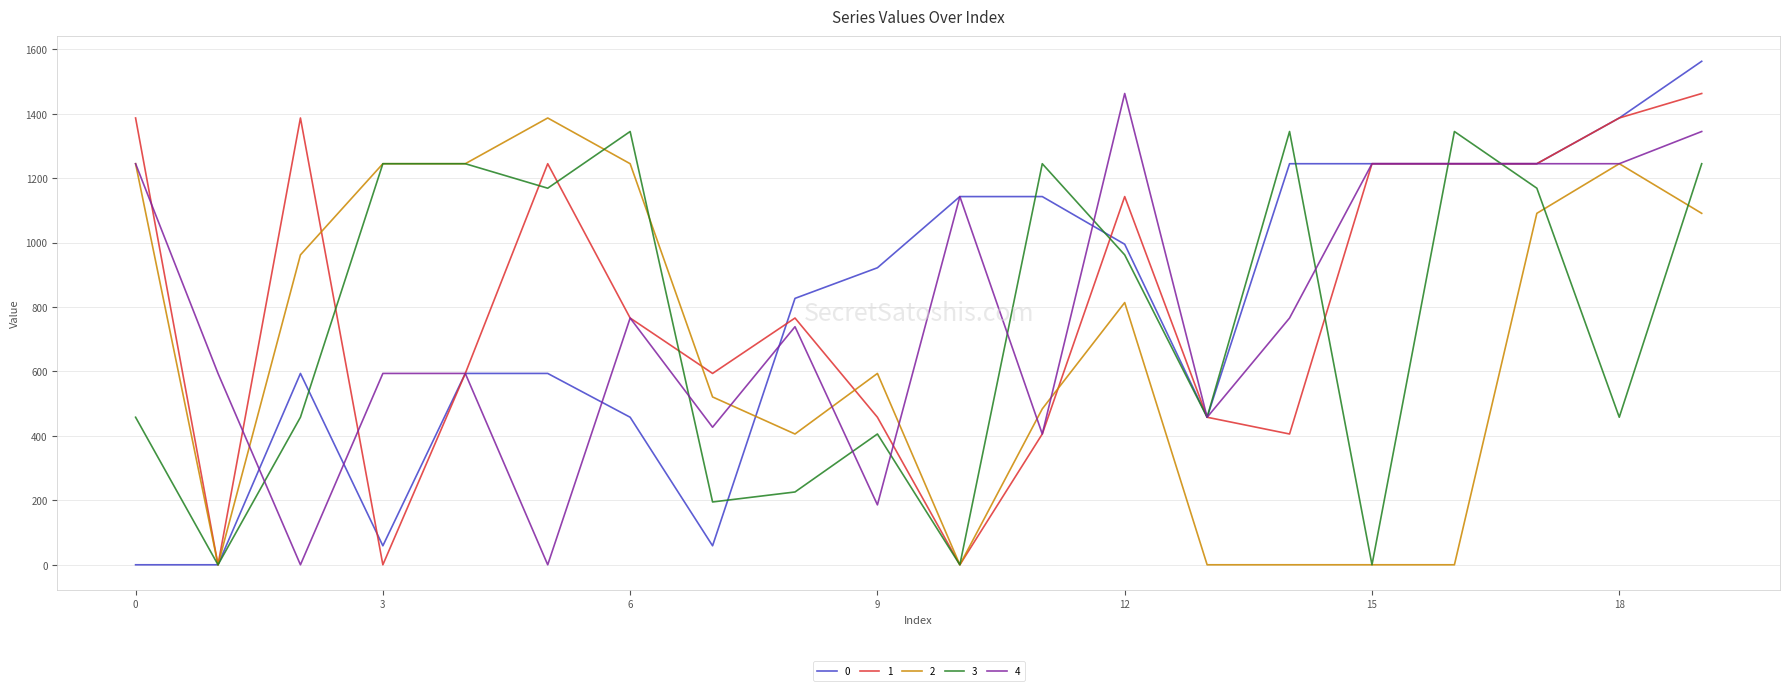

True or false: 2 and 4 cross at least once.

True